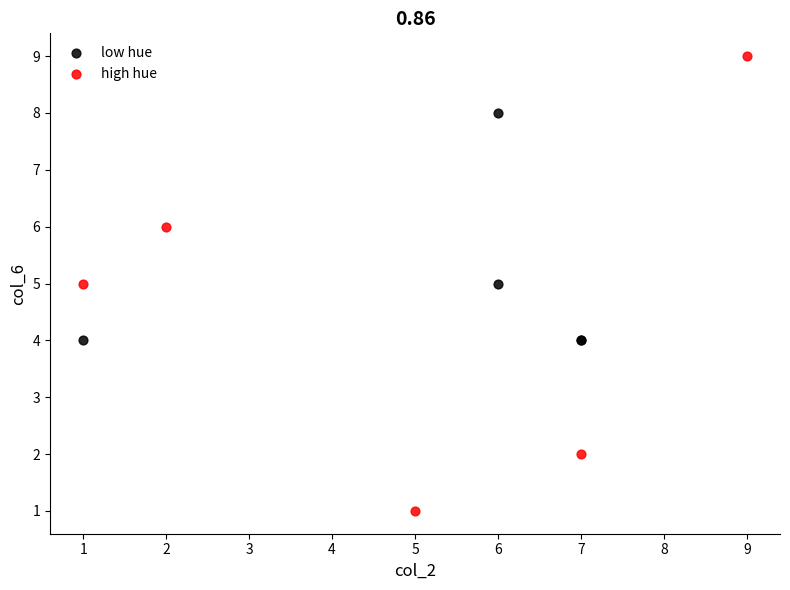

Which series contains the lowest Y value?

high hue